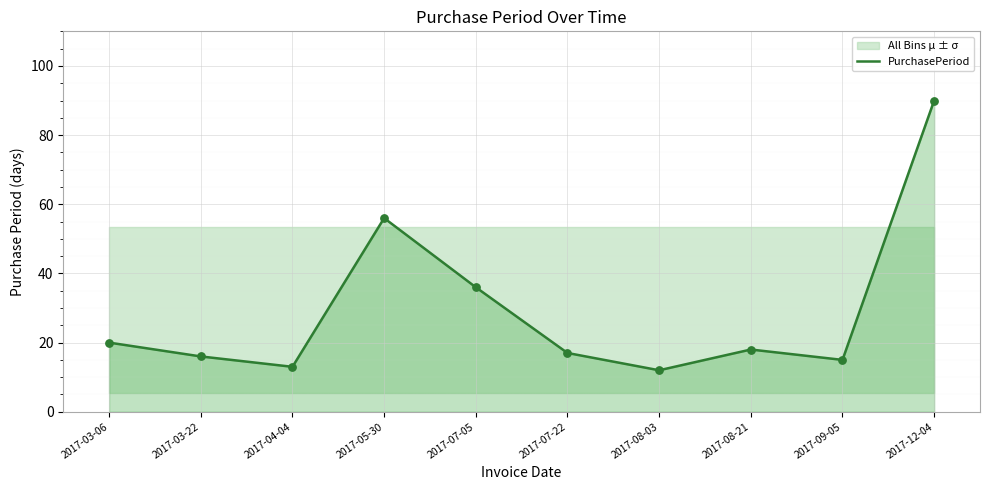

What is the change in value from 2017-03-22 to 2017-05-30?

+40